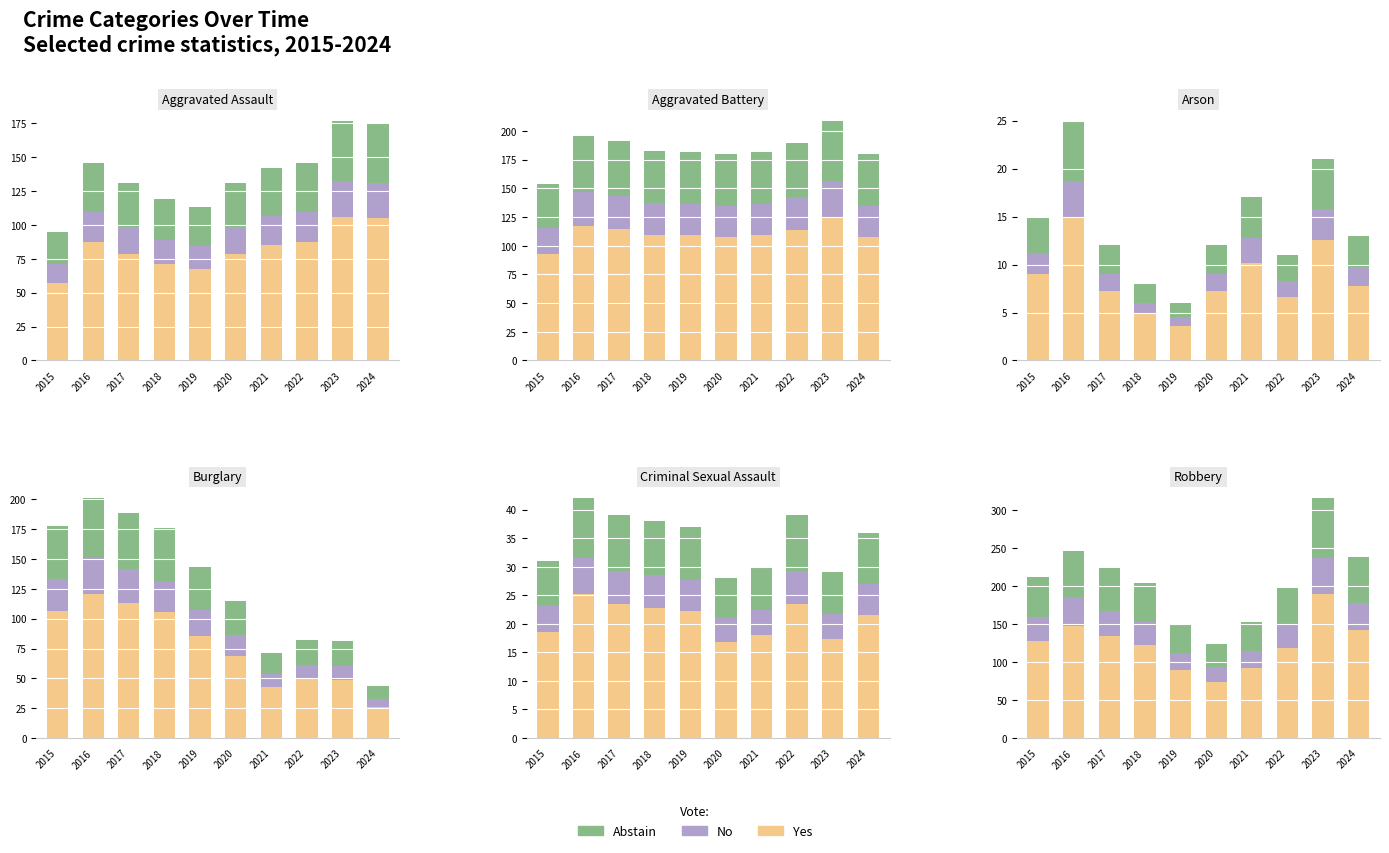

What is the sum of the Yes values at 2024 and 2017?

277.2